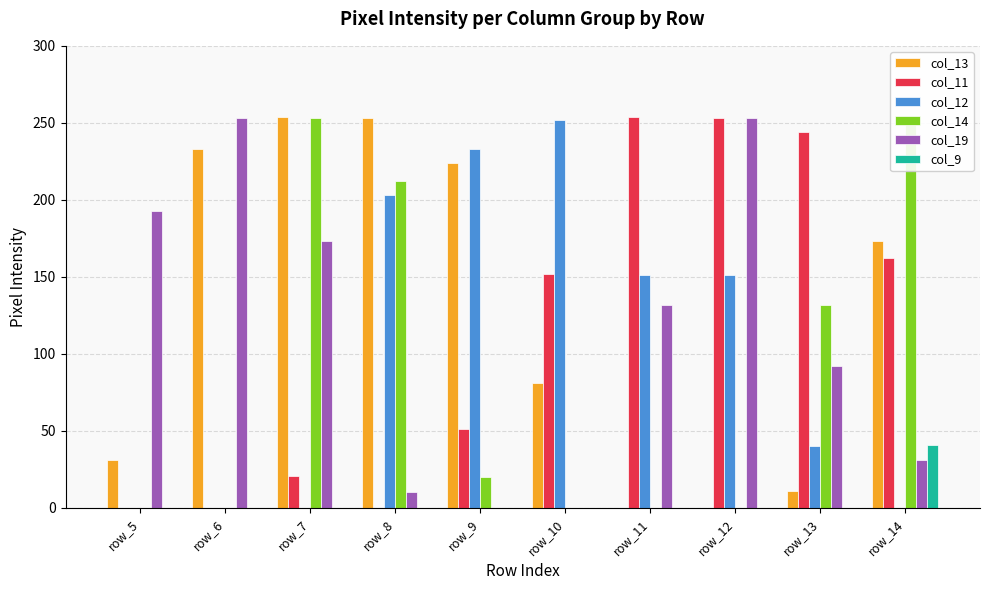

Which series has the largest total across all categories?

col_13